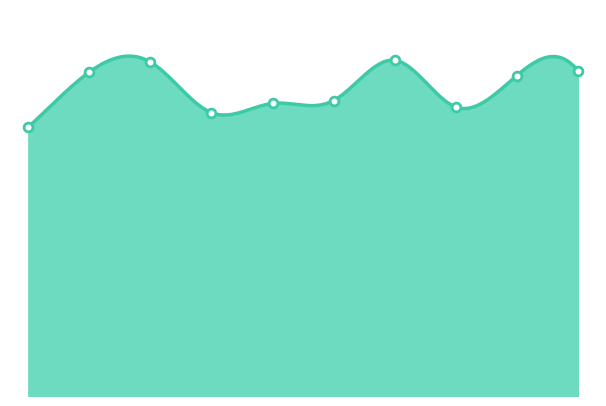

What is the change in value from 2018 to 2021?

+147